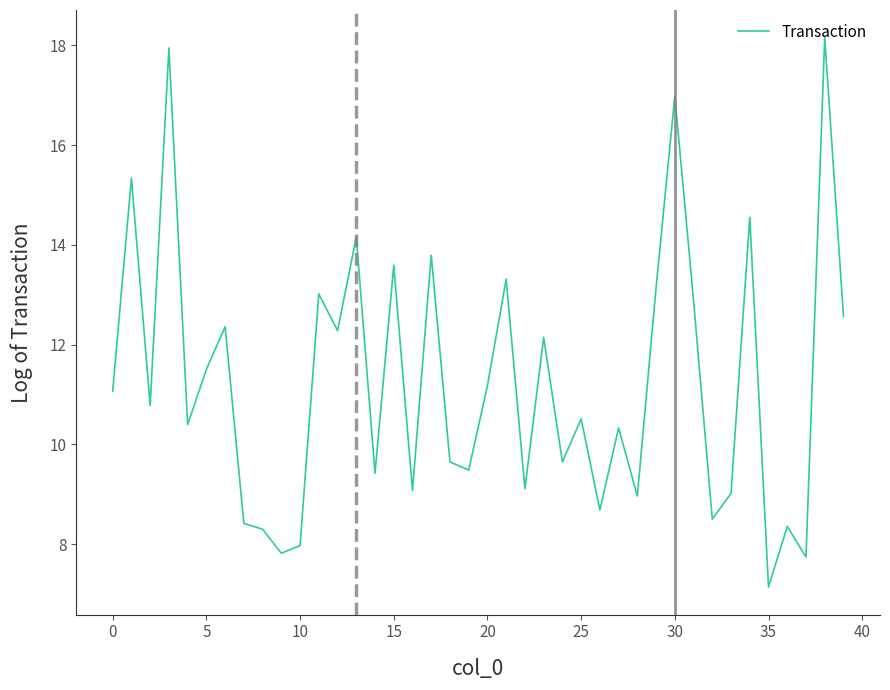

What is the smallest value displayed?

7.1